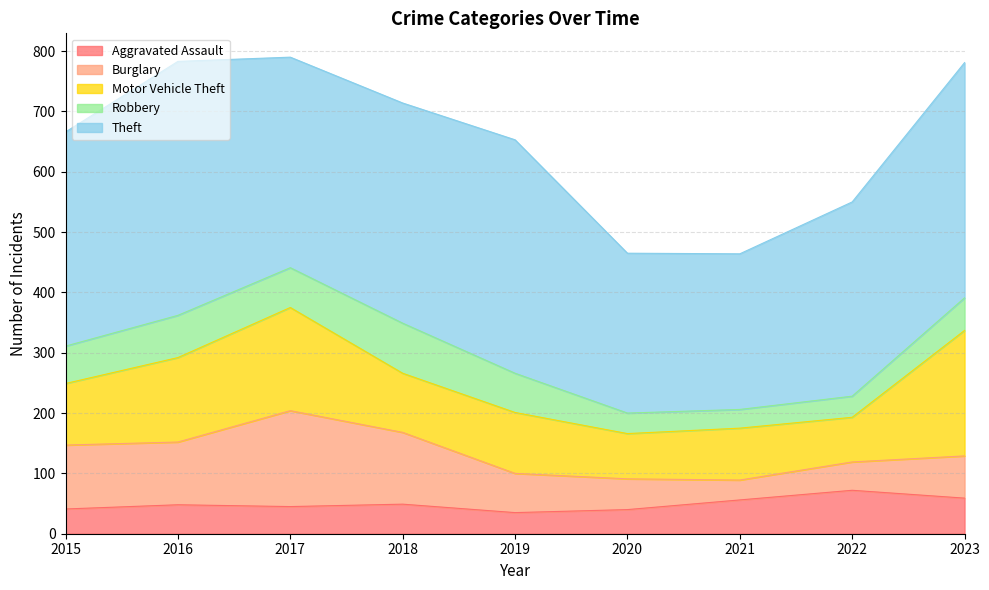

The Burglary series shows 106 at 2015. True or false?

True